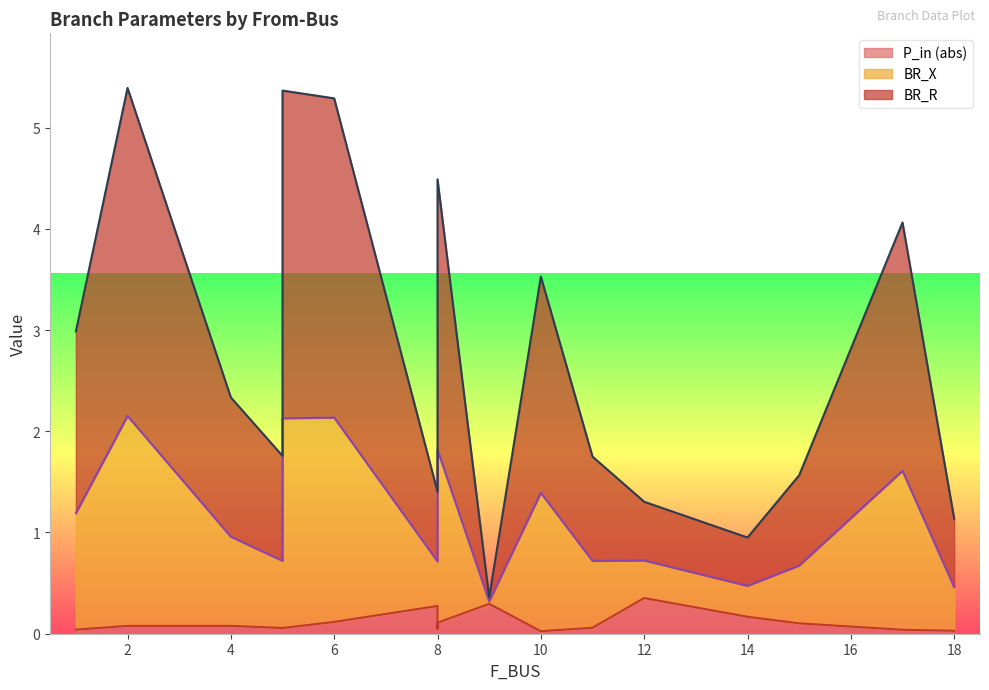

The value of BR_X at 2 is 2.1. True or false?

True